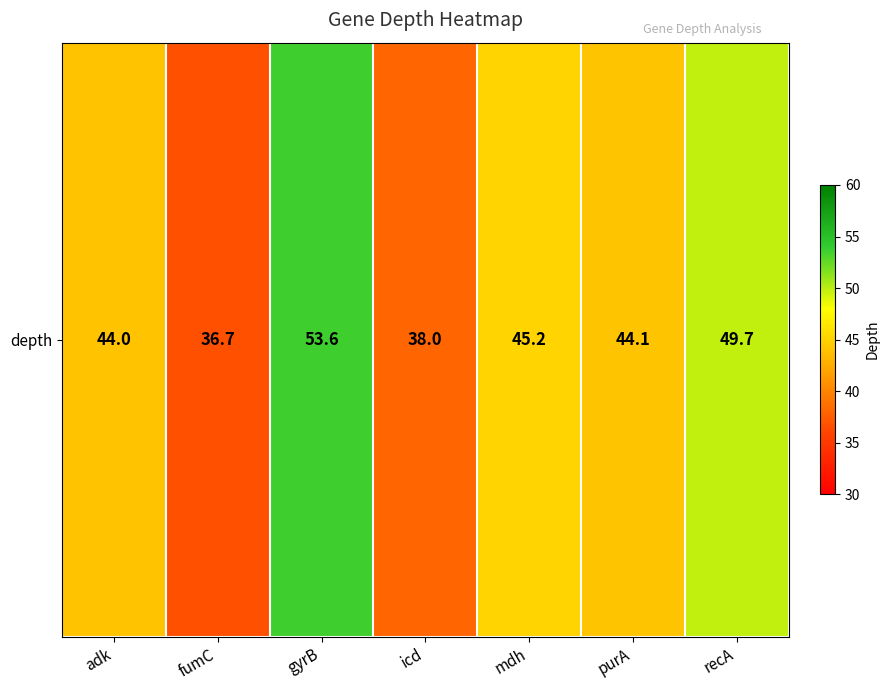

What is the ratio of the value at purA to the value at mdh?

1.0